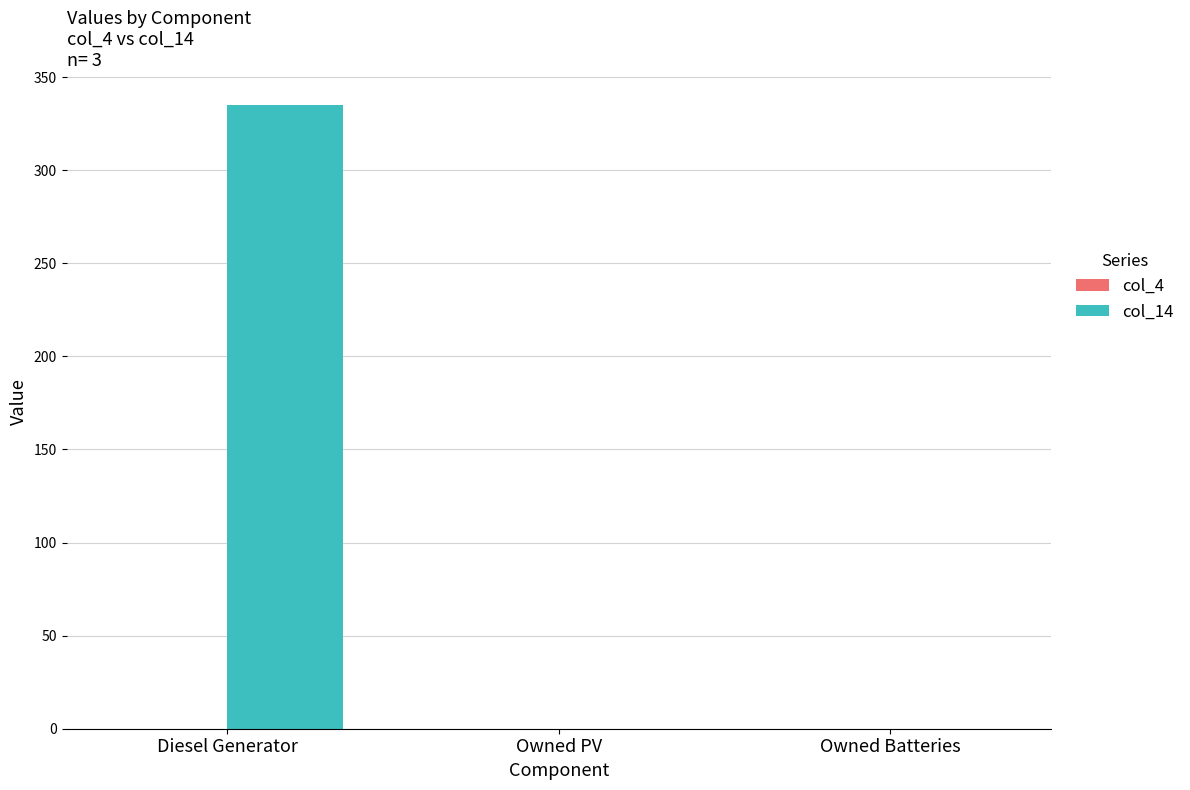

The chart shows a value of 546.2 at Diesel Generator. True or false?

False